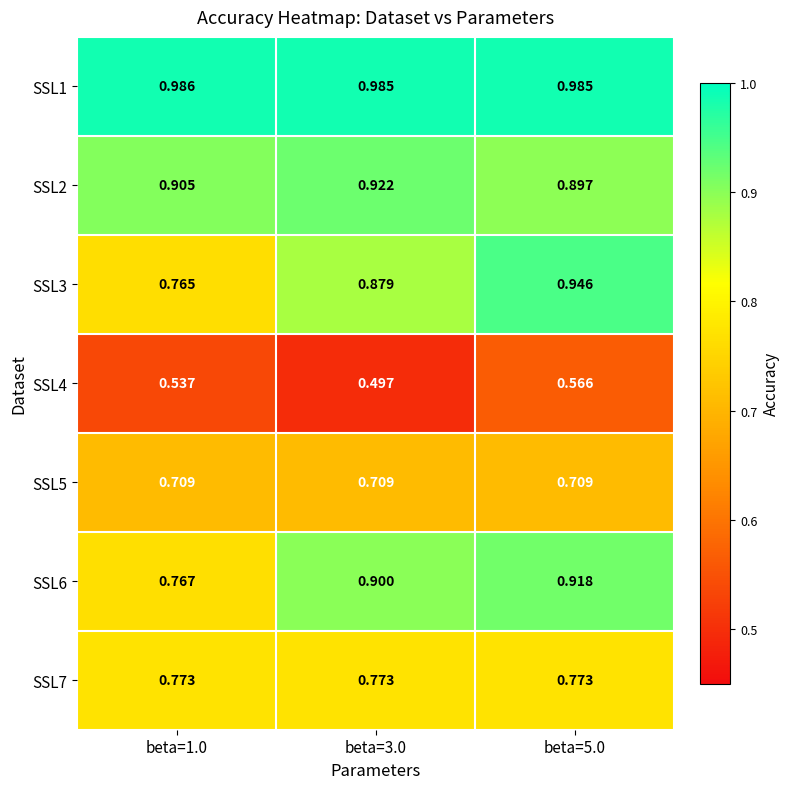

How many distinct data groups are displayed?

7